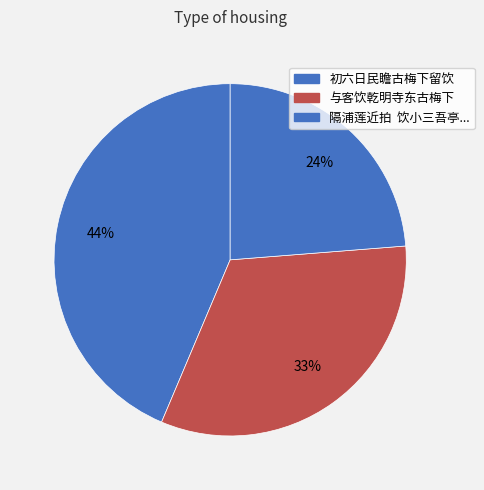

How many slices are in this pie chart?

3